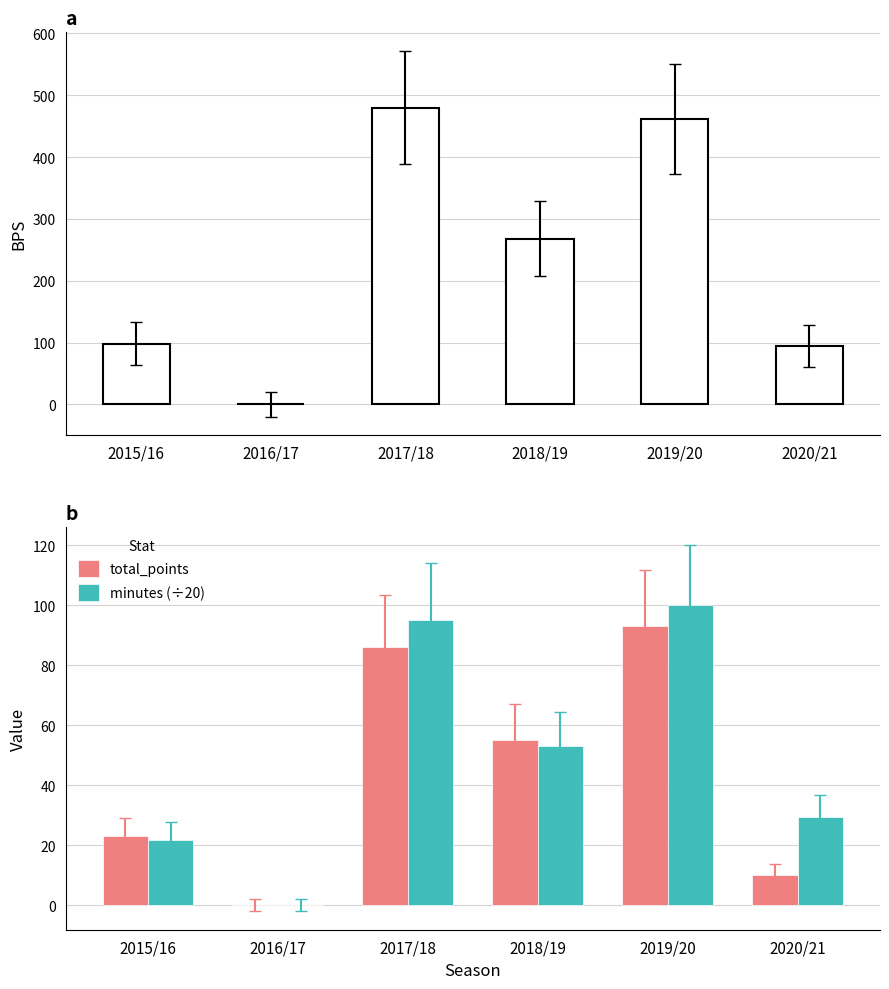

What is the difference between the second highest and minimum values in the bps series?

461.0